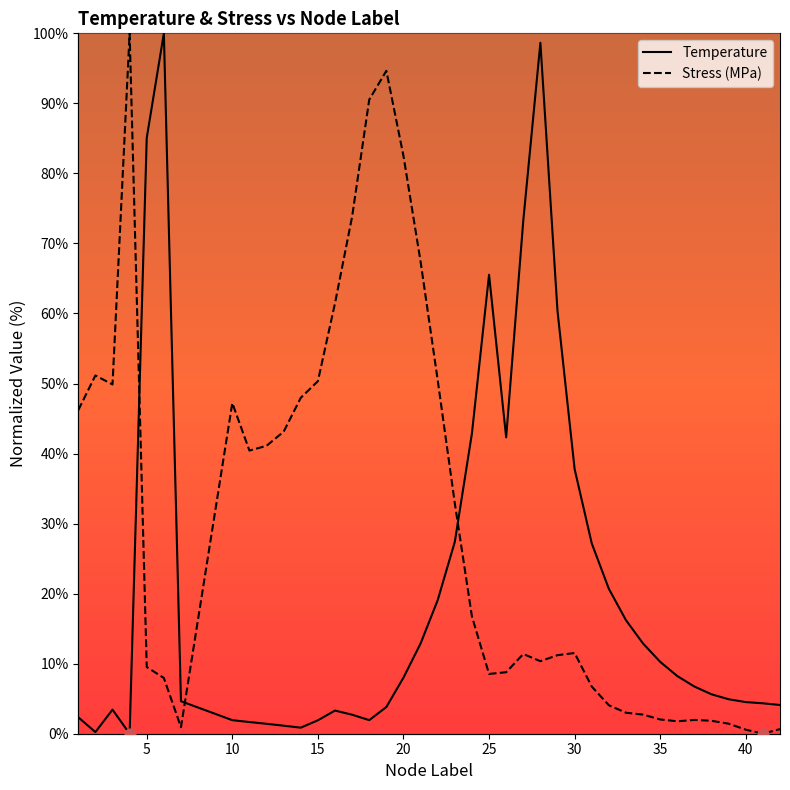

Which series contains the highest Y value?

Temperature